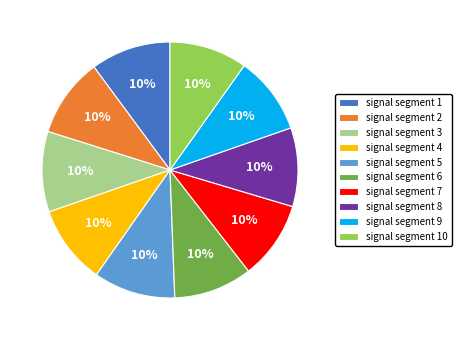

The signal segment 7 slice represents 15% of the pie. True or false?

False